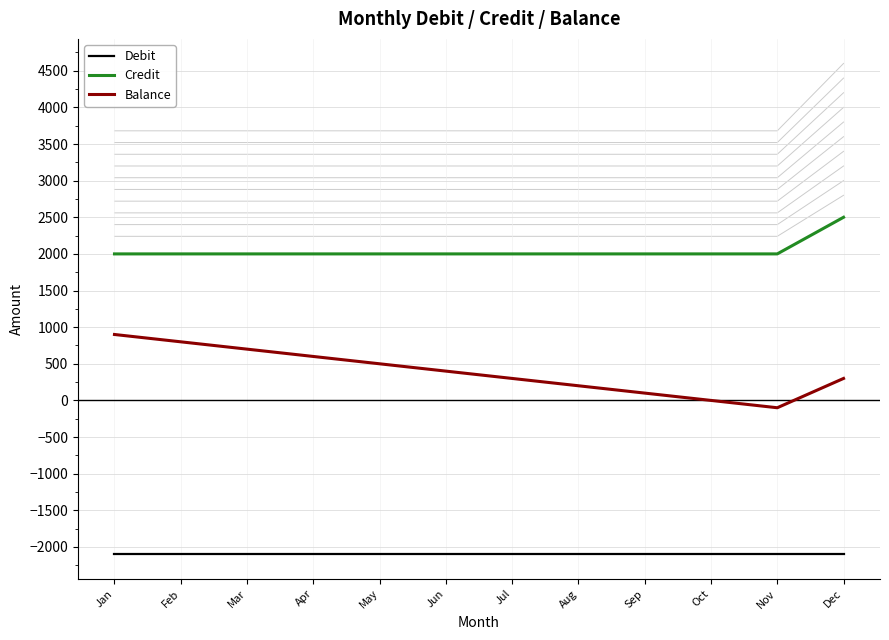

At which category is the sum across all series the highest?

Jan